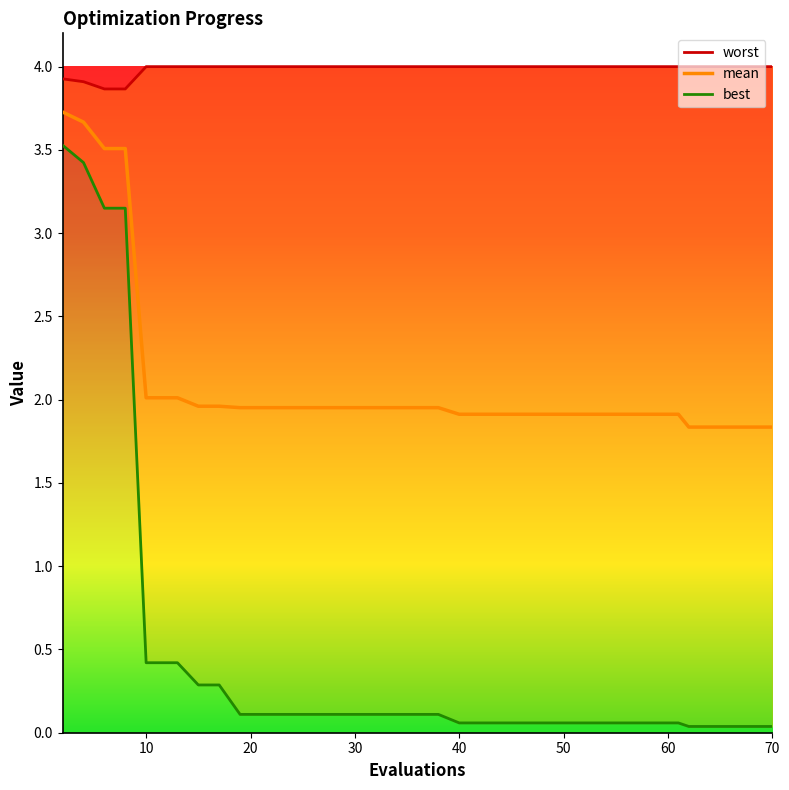

Rank the series by their average value, from highest to lowest.

worst, mean, best